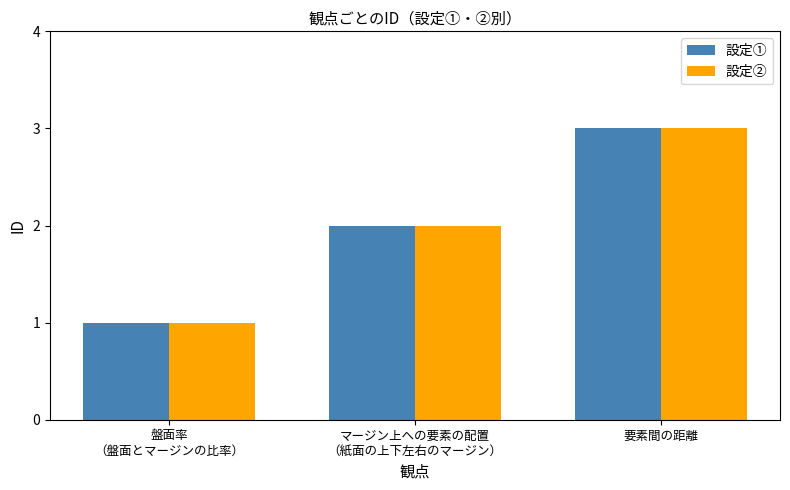

The 設定① series shows 1 at 盤面率
（盤面とマージンの比率）. True or false?

True